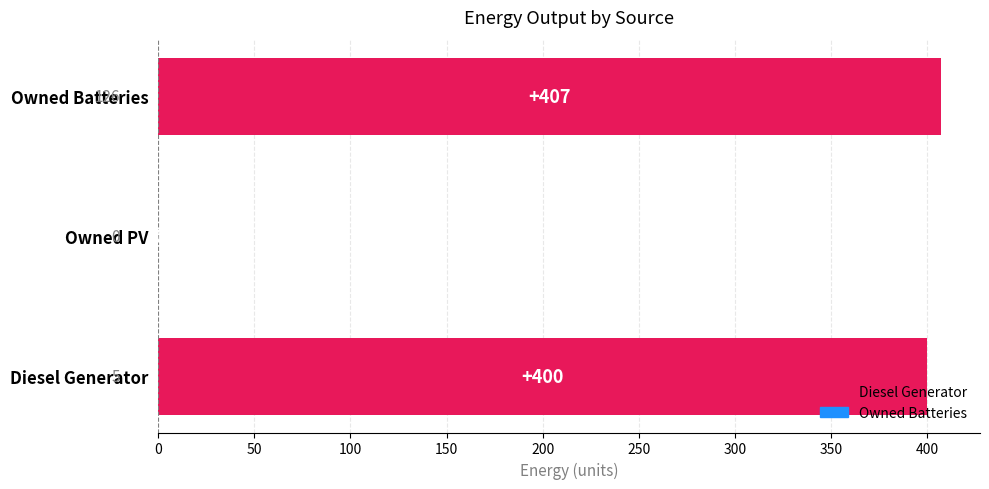

Approximately how many times larger is the value at Owned Batteries compared to Diesel Generator?

1.0